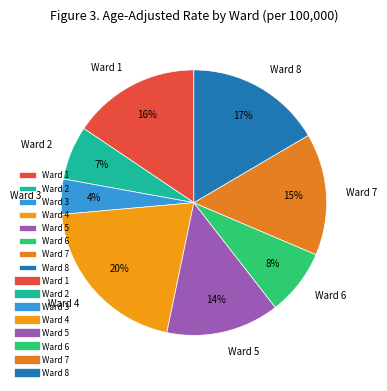

Which slice is the smallest?

Ward 3